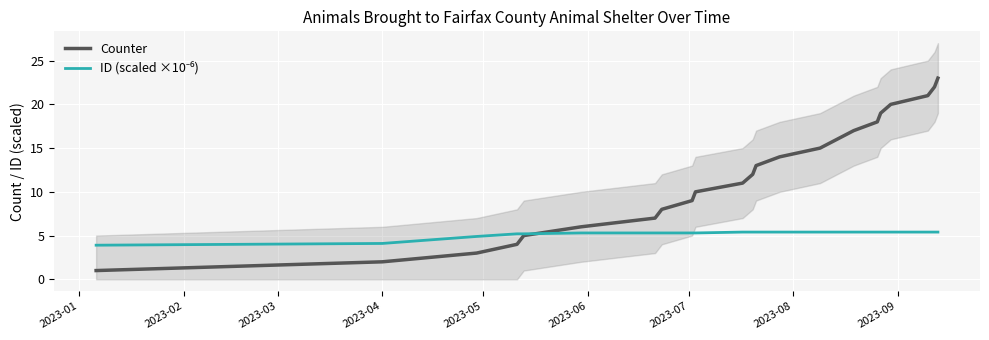

The value of Counter at 22 is 35.0. True or false?

False